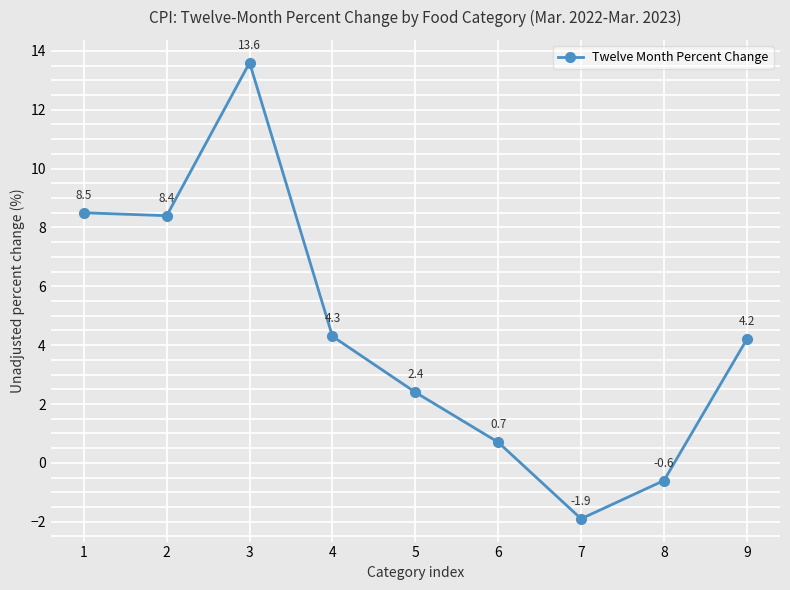

Between 4 and 3, which is larger?

3